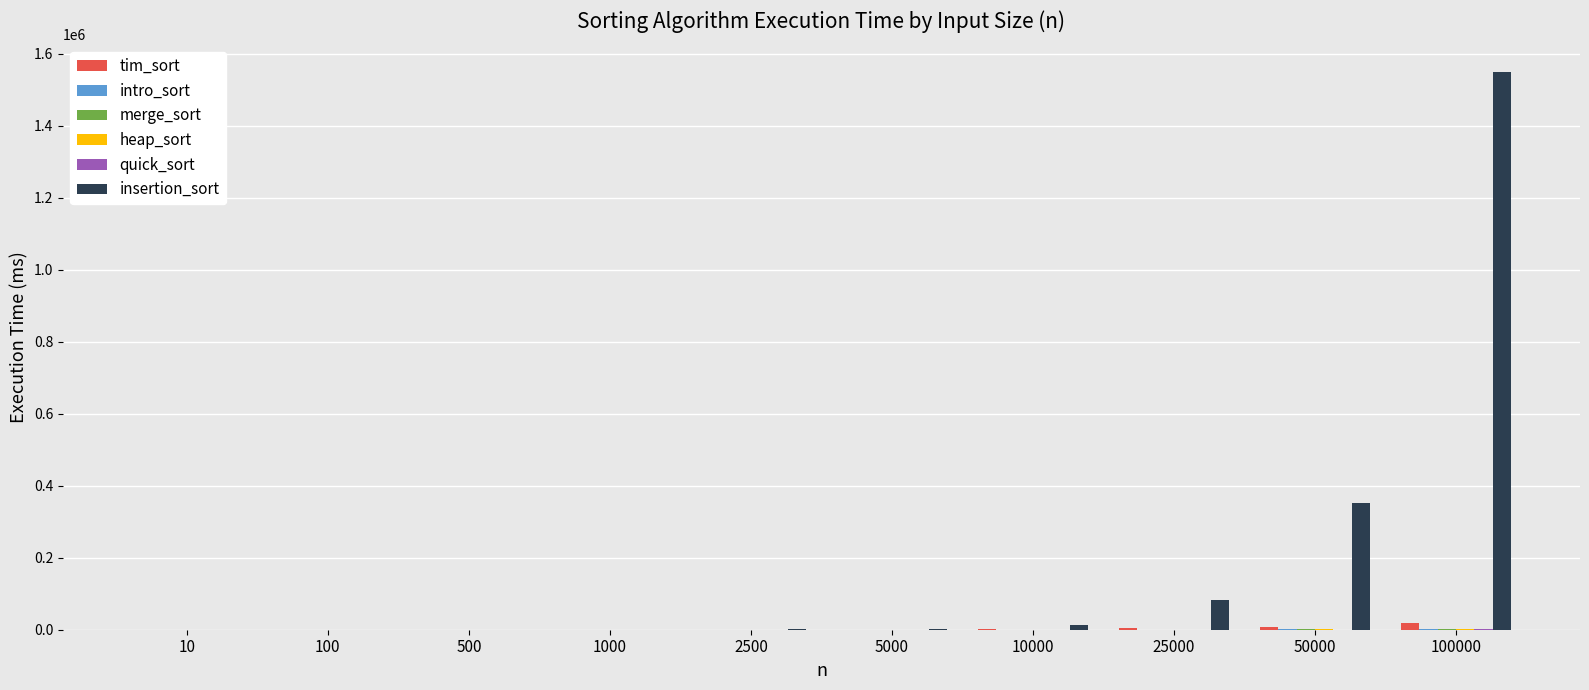

Which series has the largest total across all categories?

insertion_sort